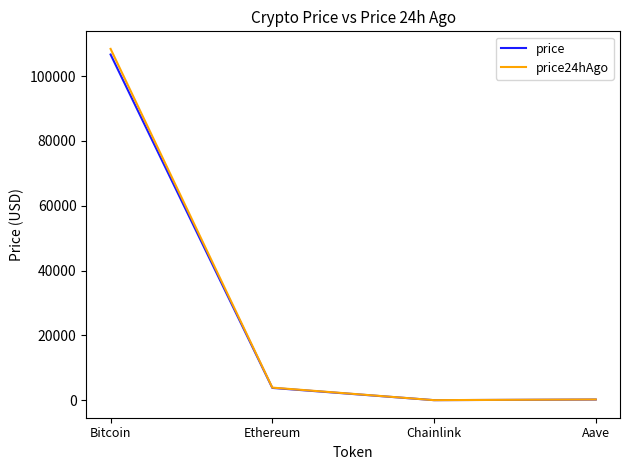

At which label does price24hAgo reach its peak?

Bitcoin